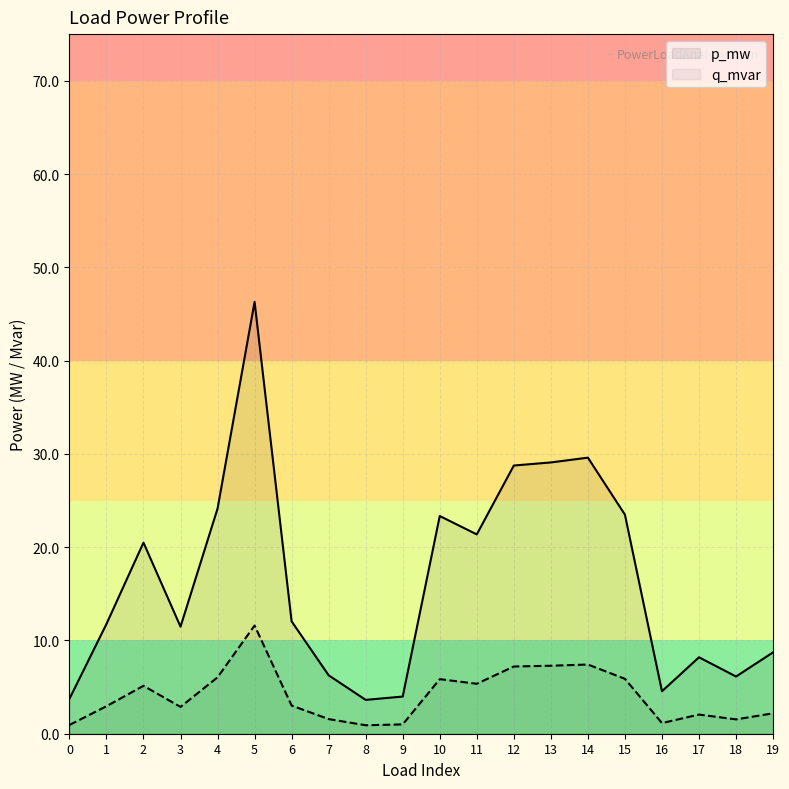

Does the chart display data point markers on the line(s)?

No